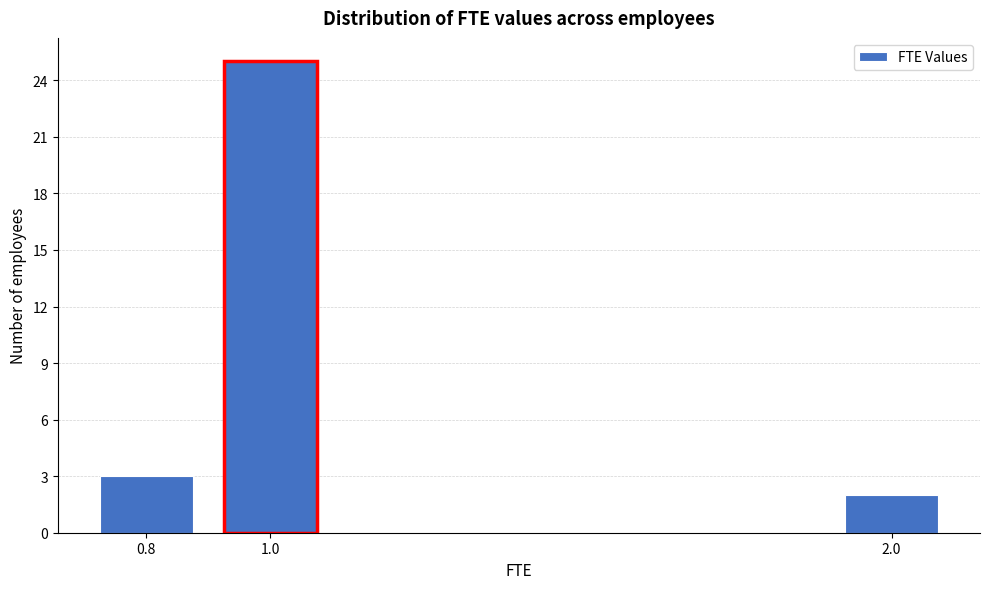

Reading left to right, list all the values displayed in this chart.

0.8=3	1.0=25	2.0=2